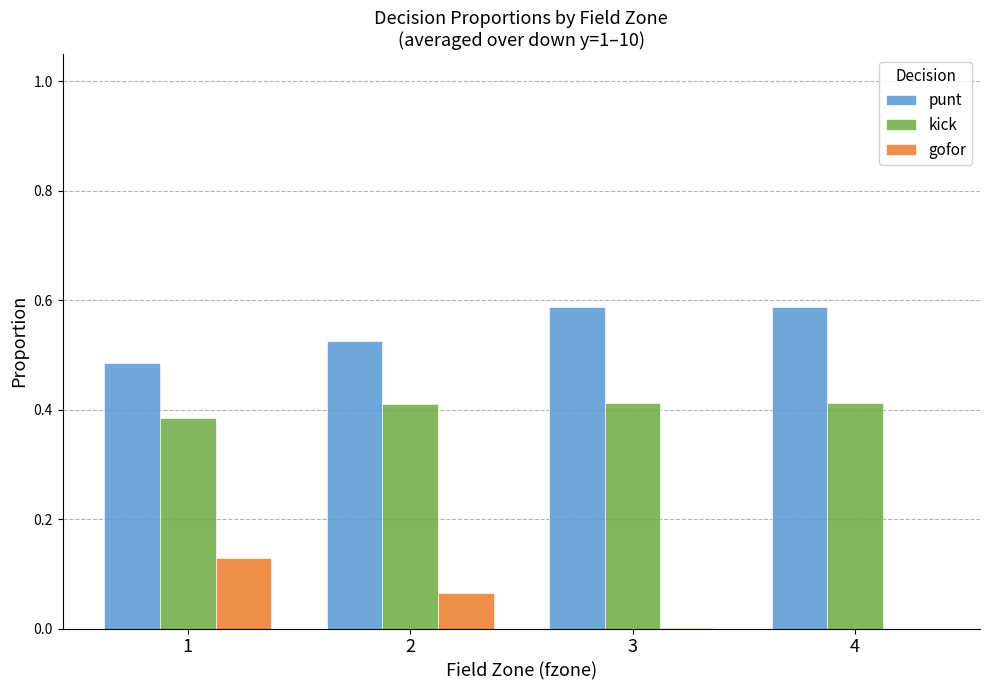

What is the sum of all punt values?

2.2